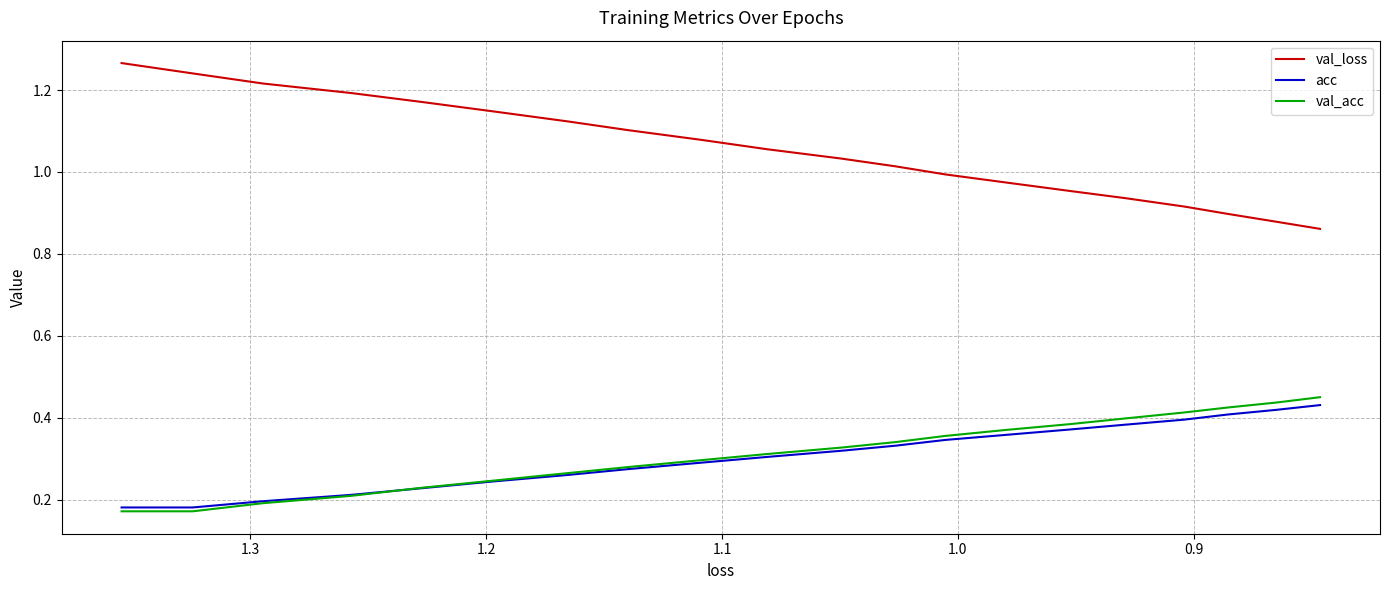

What are all the series names shown in the legend?

val_loss, acc, val_acc